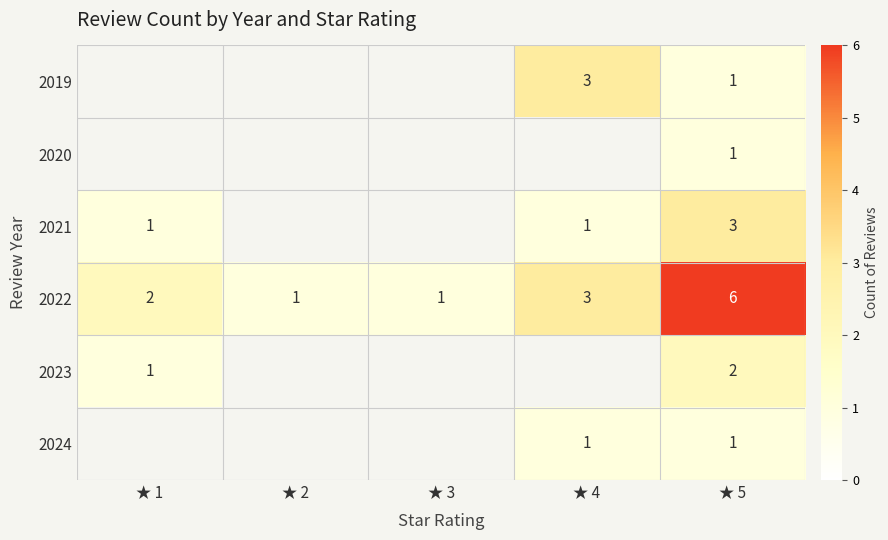

The value of 2022 at ★ 5 is 6. True or false?

True